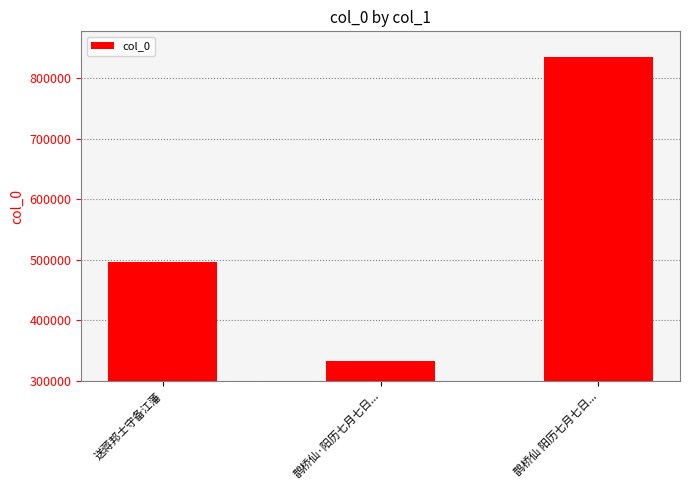

The value at 鹊桥仙 阳历七月七日... is 1228431. True or false?

False